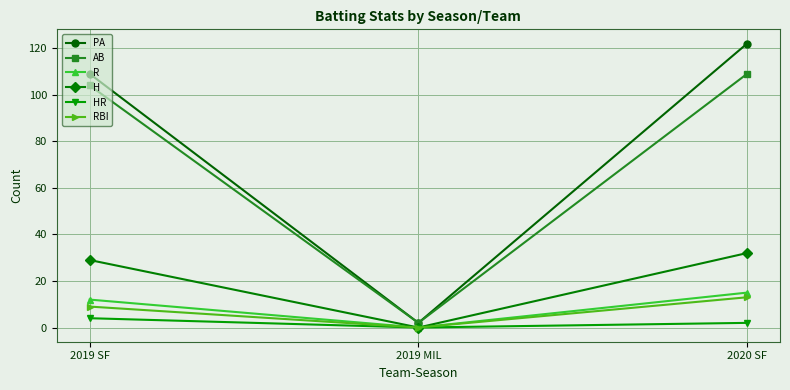

How many lines are shown in the chart?

6